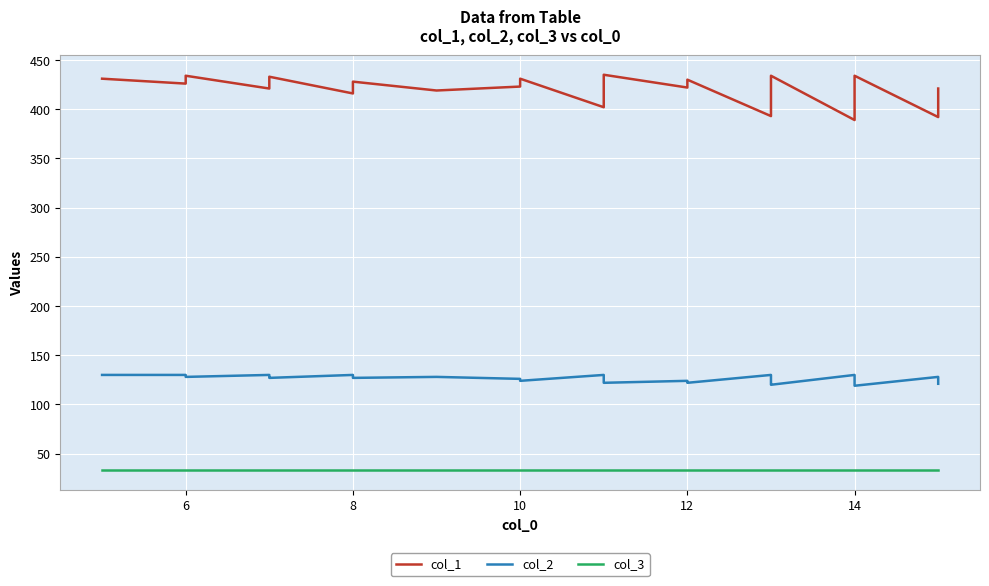

Which series has the largest total across all categories?

col_1